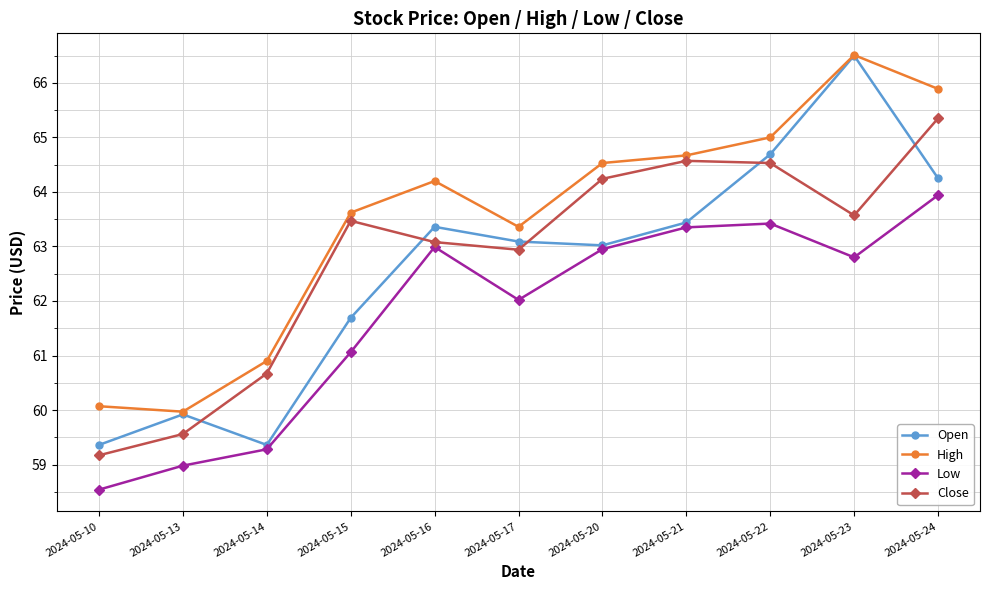

Which category has the highest value in the Close series?

2024-05-24